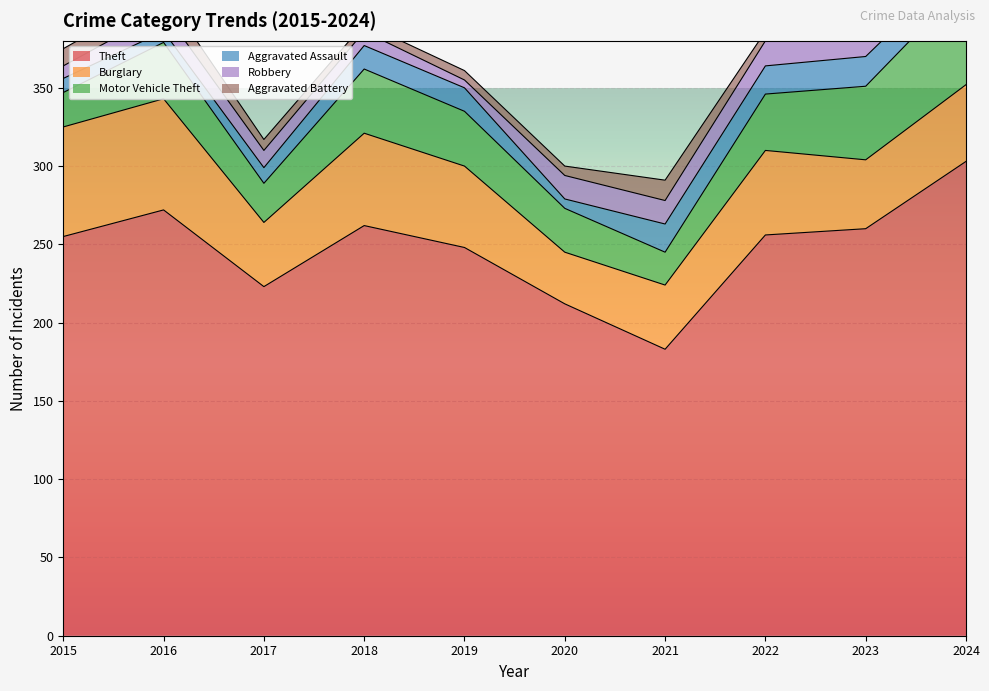

Which series has the largest total across all categories?

Theft